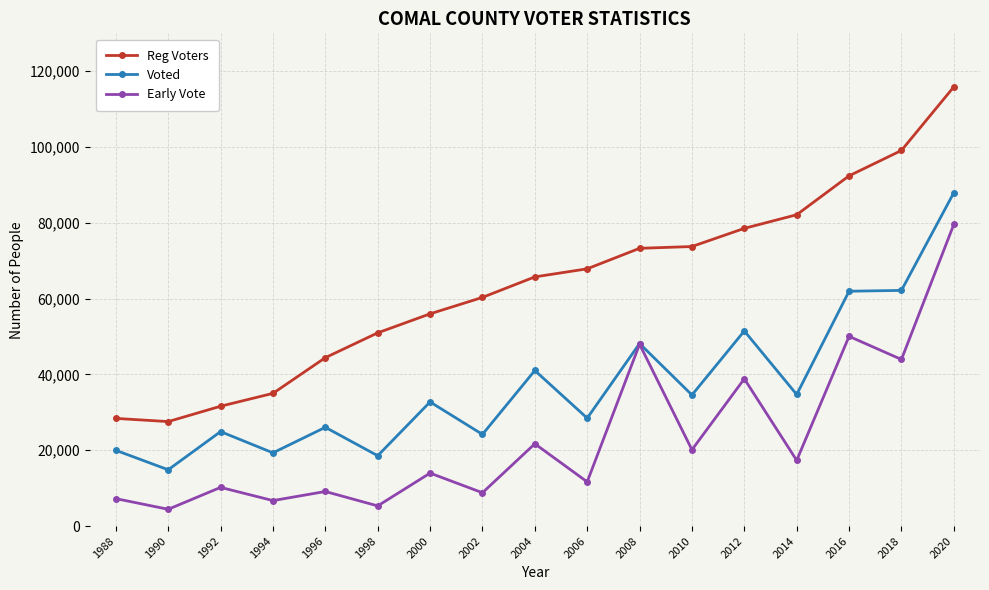

True or false: Early Vote and Reg Voters intersect in this chart.

False